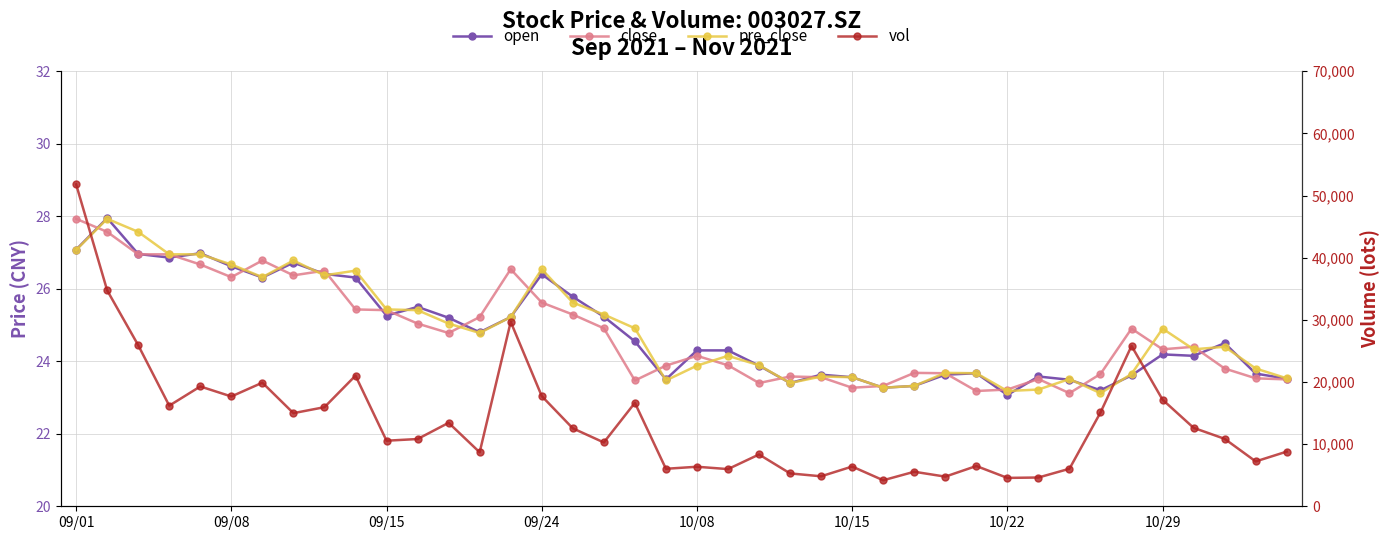

Count the number of data series in this chart.

4